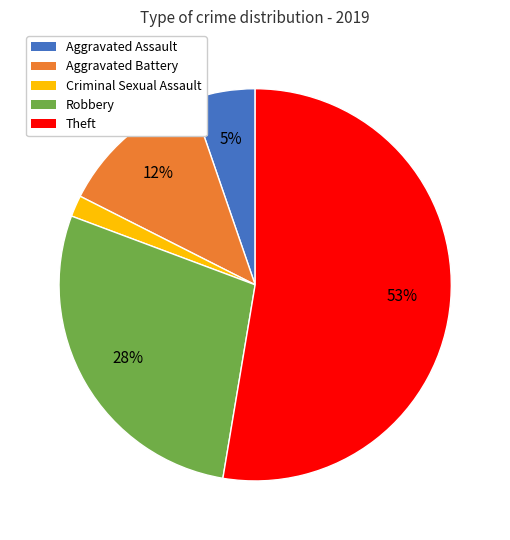

How many slices are in this pie chart?

5